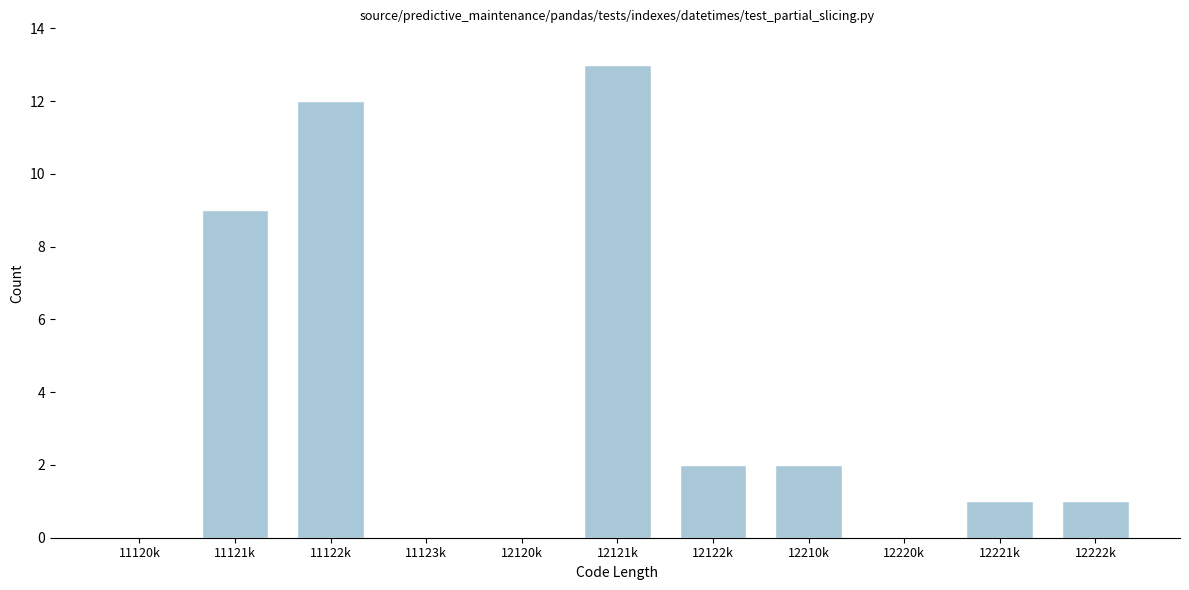

Reading right to left, list all the values displayed in this chart.

12222k=1	12221k=1	12220k=0	12210k=2	12122k=2	12121k=13	12120k=0	11123k=0	11122k=12	11121k=9	11120k=0